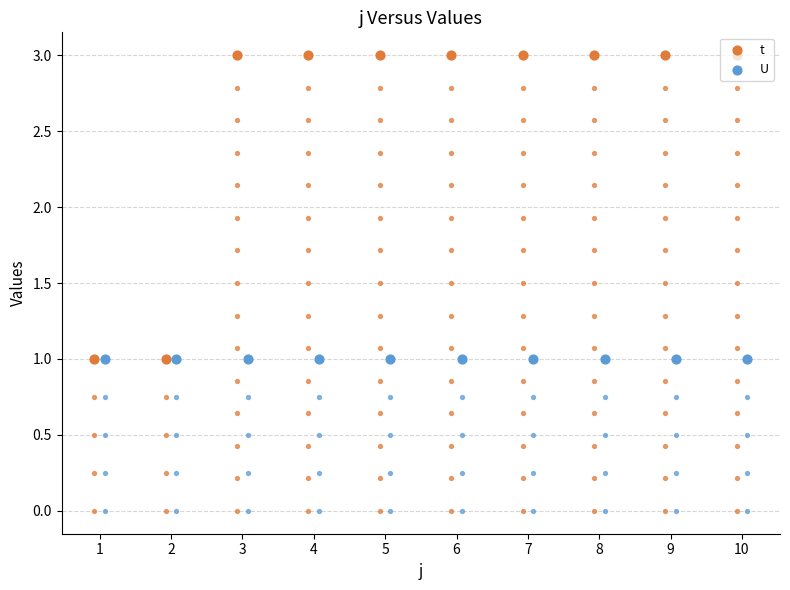

At how many categories does at least one series exceed 1?

8